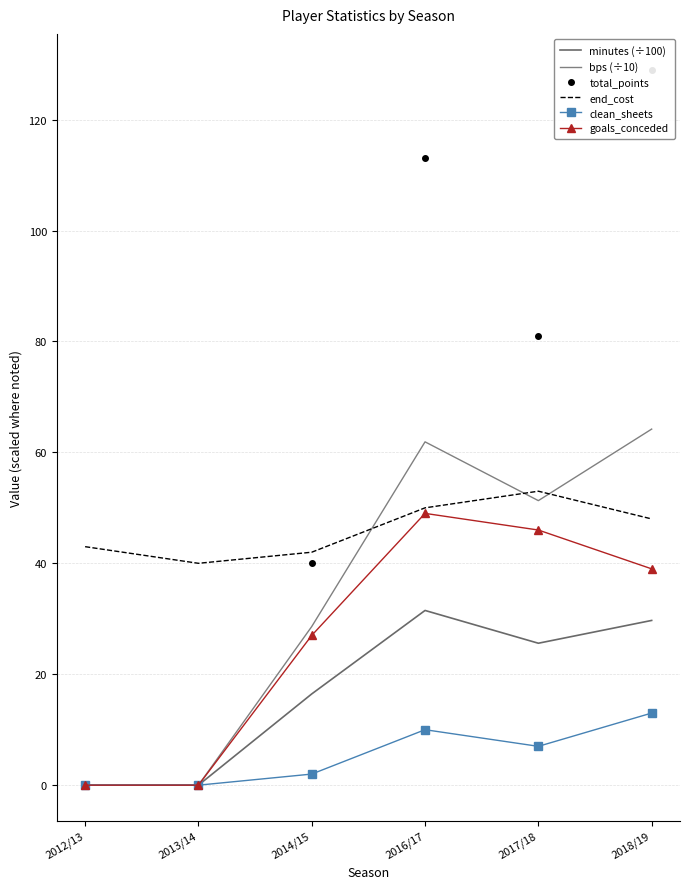

List the series in order of their peak value, highest first.

total_points, bps (÷10), end_cost, goals_conceded, minutes (÷100), clean_sheets